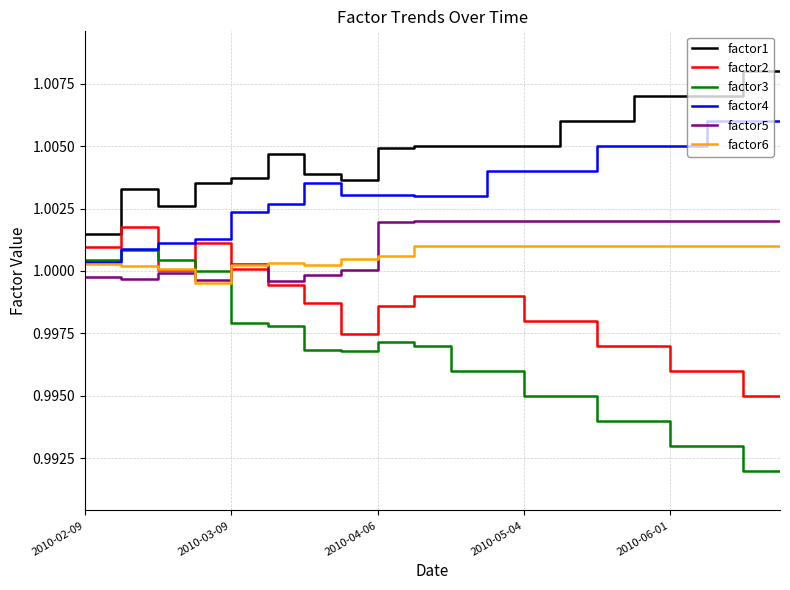

What are all the series names shown in the legend?

factor1, factor2, factor3, factor4, factor5, factor6